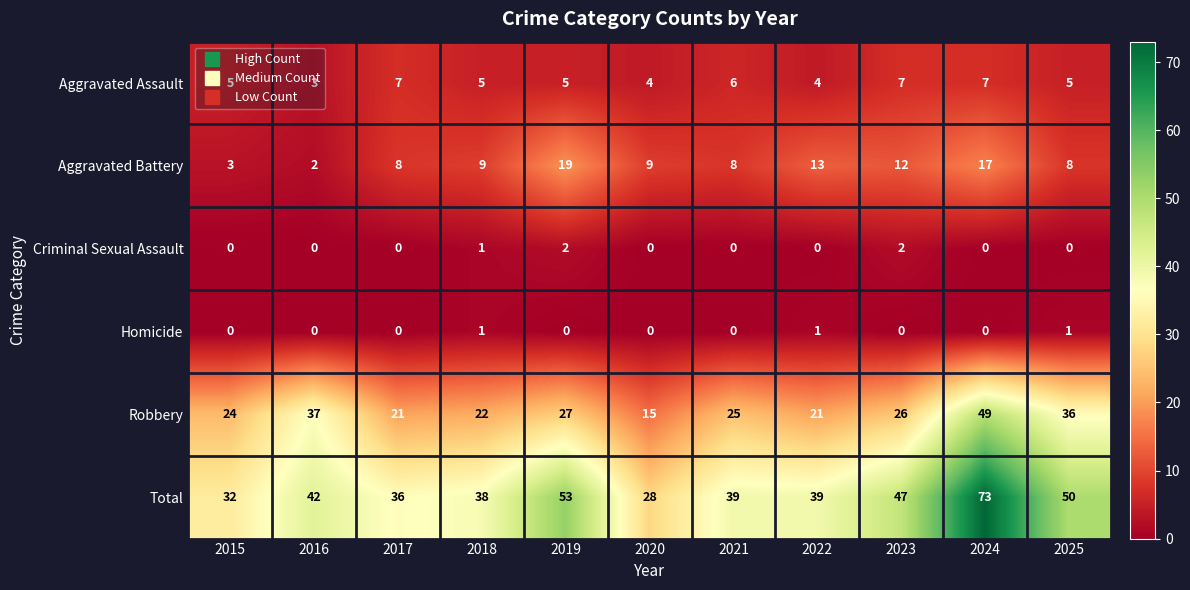

Count the Homicide values in the range 0 to 1.

11